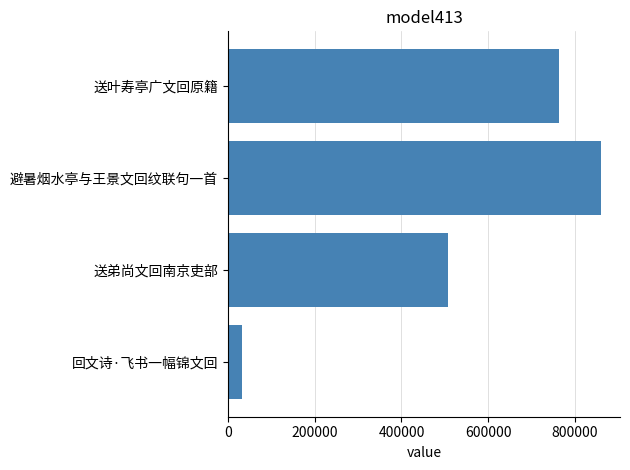

How many values are below 762188?

2